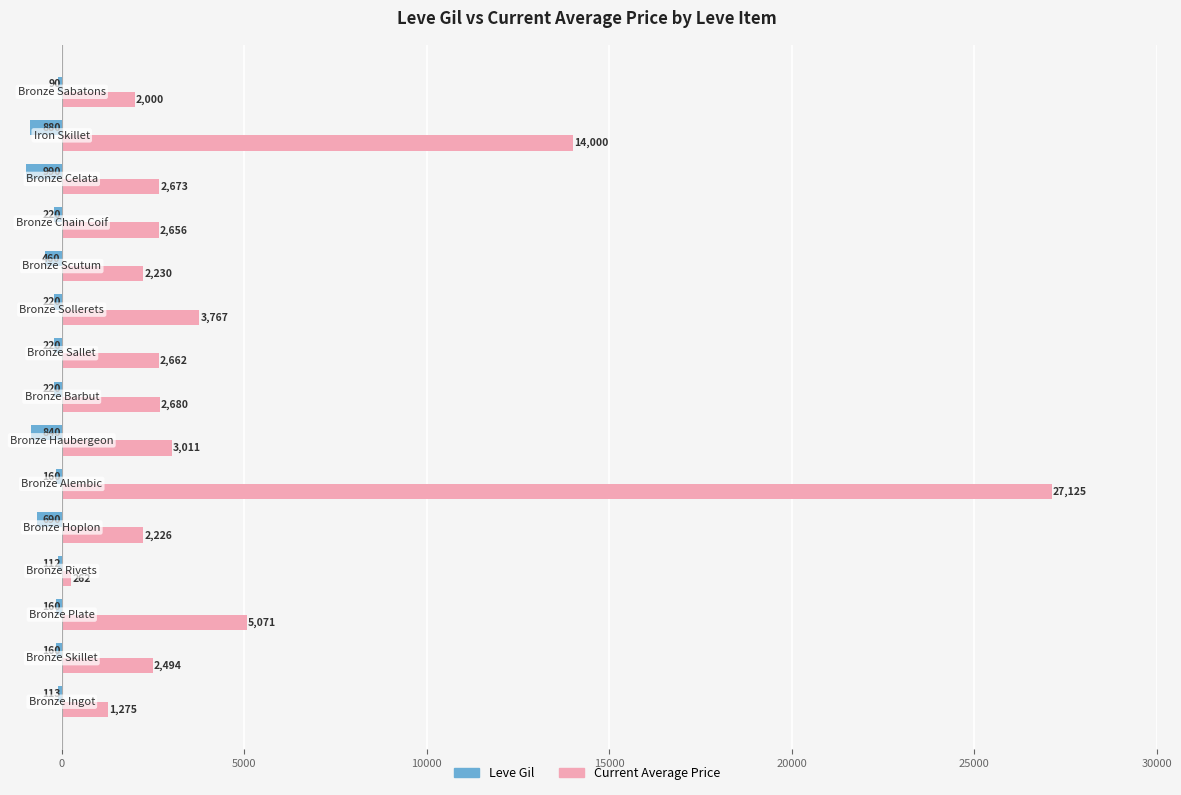

What is the maximum value shown in the chart?

27125.0